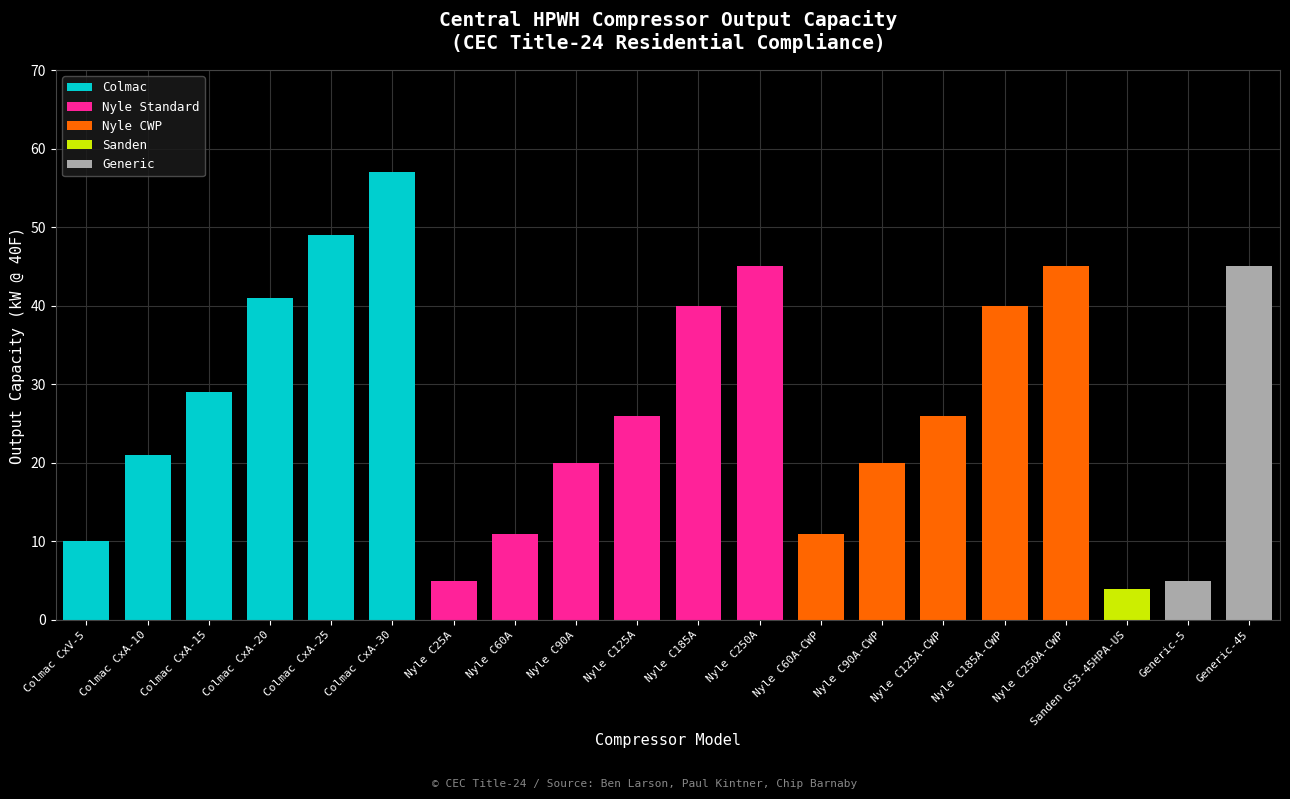

Is it true that Colmac equals 0 at Nyle C250A?

True